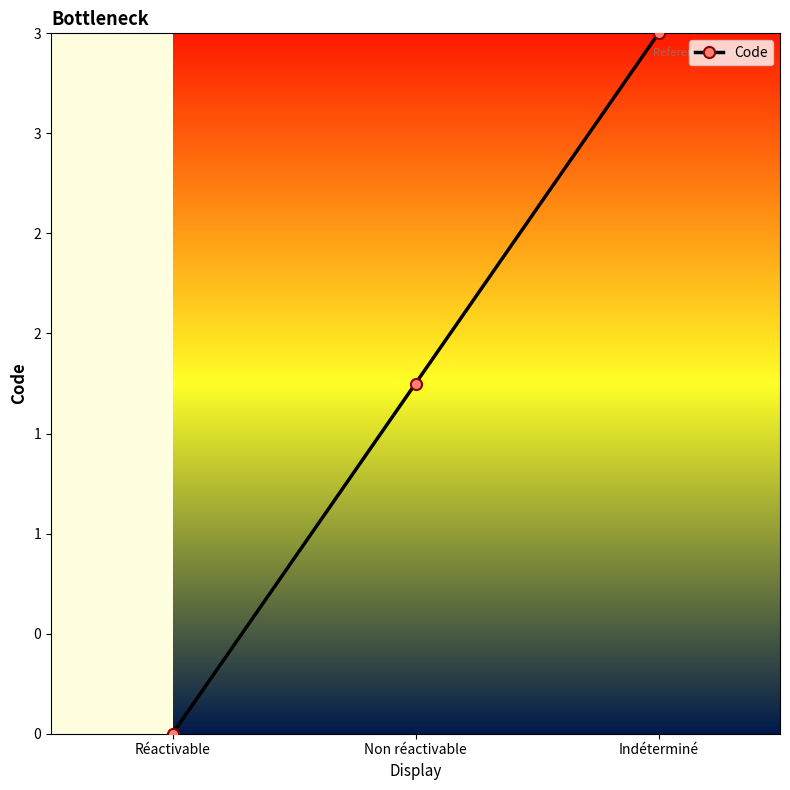

Is this an area chart (filled region under the line)?

No